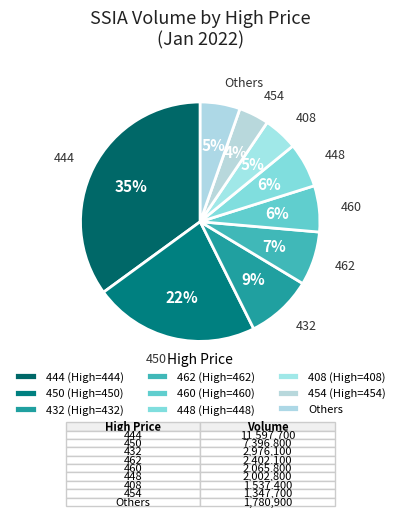

The 460 slice represents 6% of the pie. True or false?

True